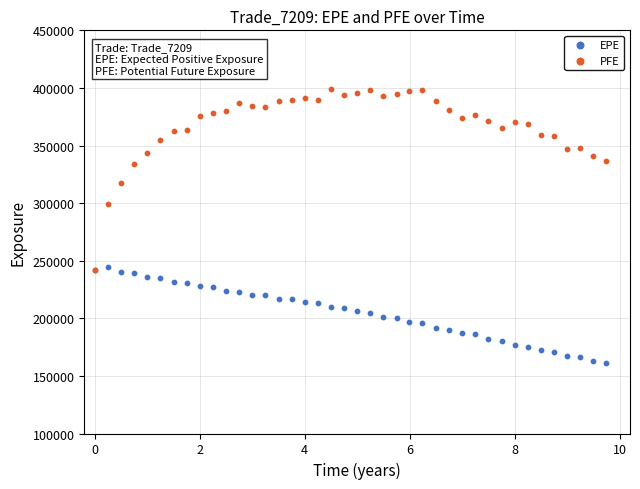

Across all series, what Y value is closest to 280143?

298954